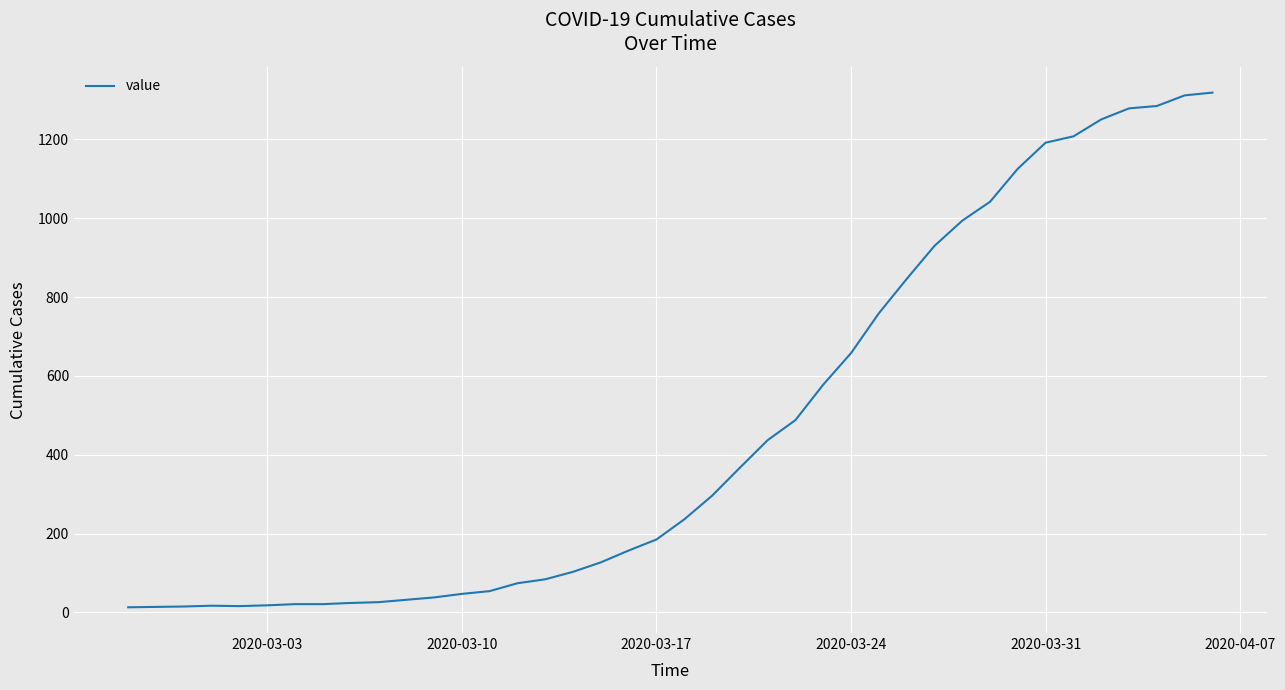

What is the difference between the maximum and minimum values?

1306